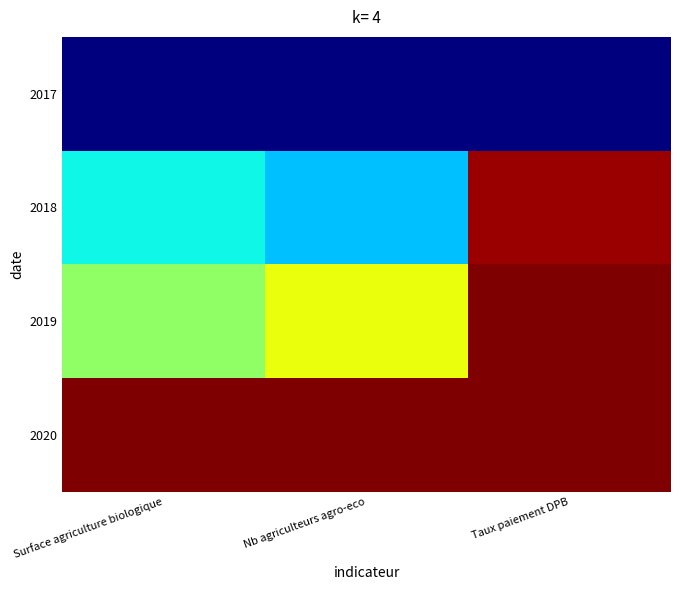

Reading left to right, what are all the values shown in this chart?

2017: Surface agriculture biologique=0.0	Nb agriculteurs agro-eco=0.0	Taux paiement DPB=0.0
2018: Surface agriculture biologique=0.4	Nb agriculteurs agro-eco=0.3	Taux paiement DPB=1.0
2019: Surface agriculture biologique=0.5	Nb agriculteurs agro-eco=0.6	Taux paiement DPB=1.0
2020: Surface agriculture biologique=1.0	Nb agriculteurs agro-eco=1.0	Taux paiement DPB=1.0